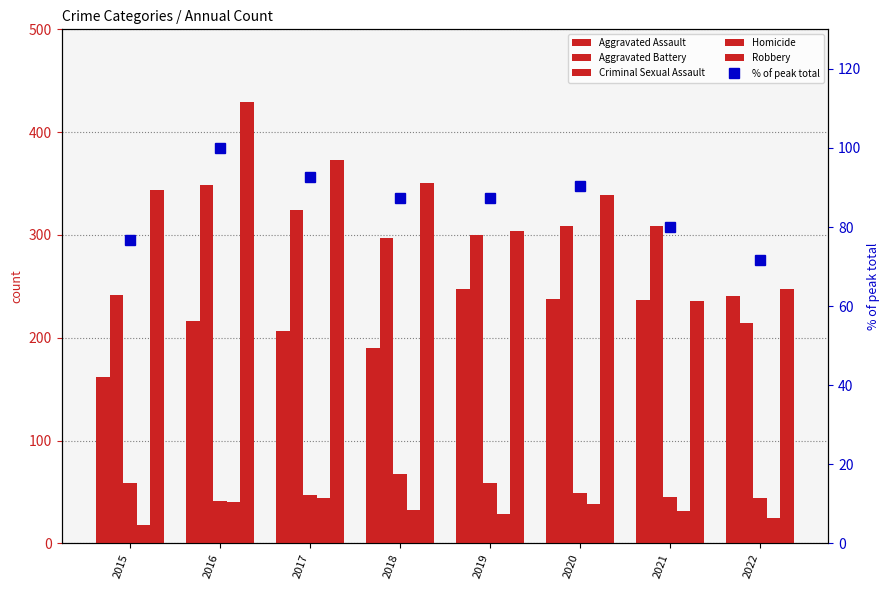

How many data points in Homicide are above 33?

3